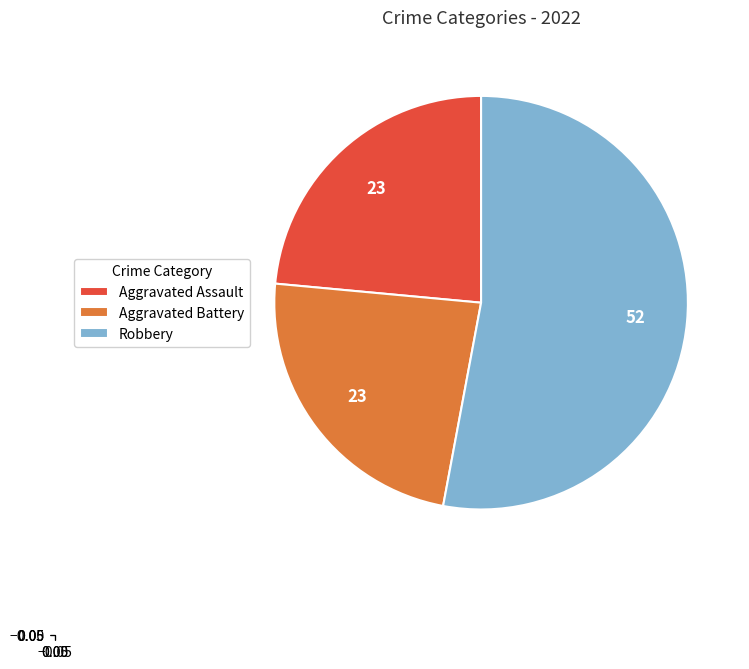

Is the sum of Aggravated Battery and Aggravated Assault greater than half?

No